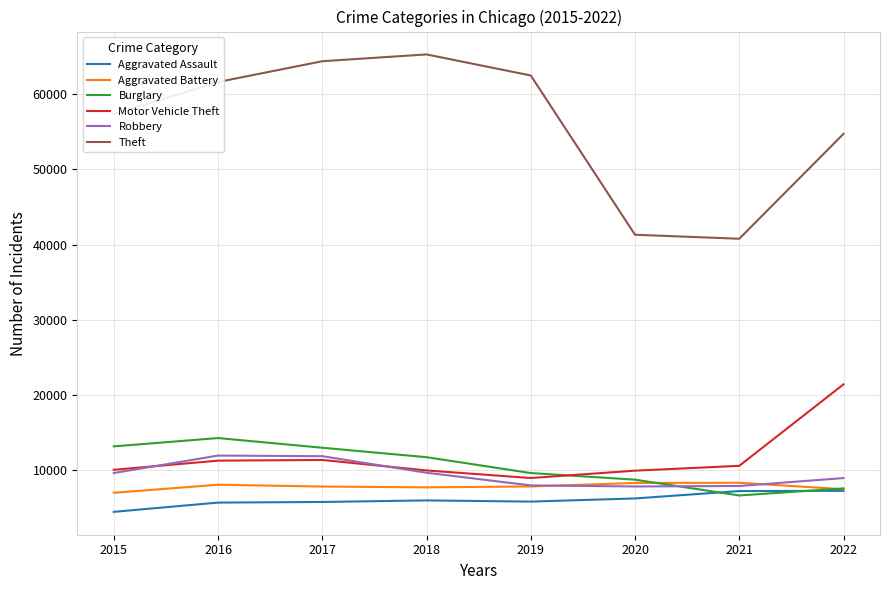

Does the chart have visible grid lines?

Yes